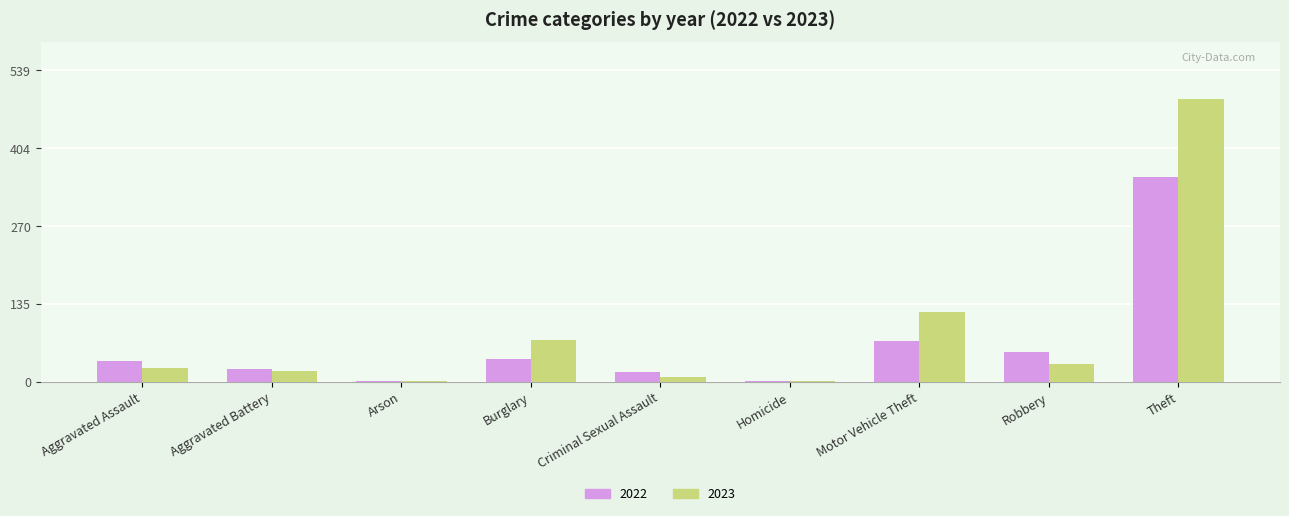

Between Aggravated Battery and Theft, which series saw the biggest shift?

2023